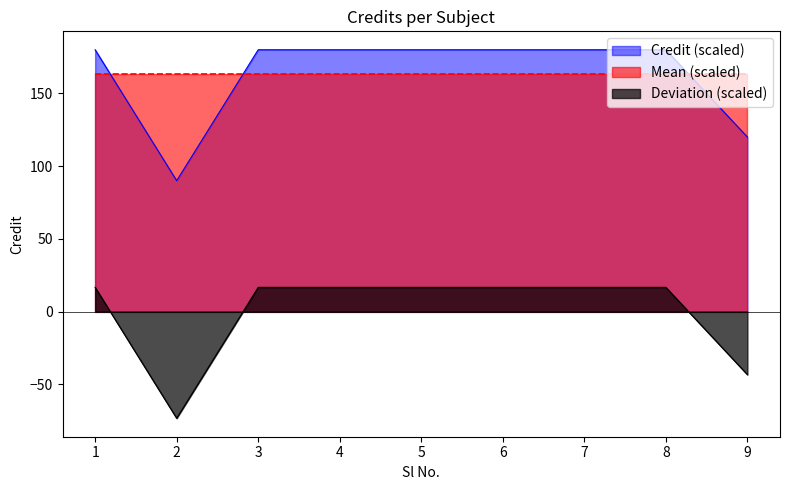

What is the maximum value shown in the chart?

180.0